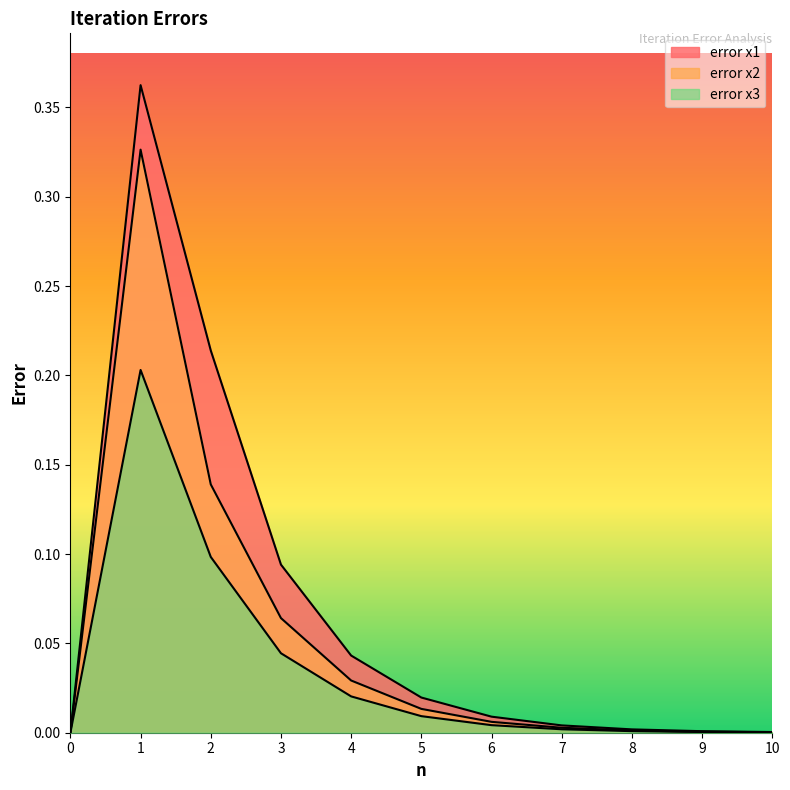

Between 2 and 1, which is larger?

1